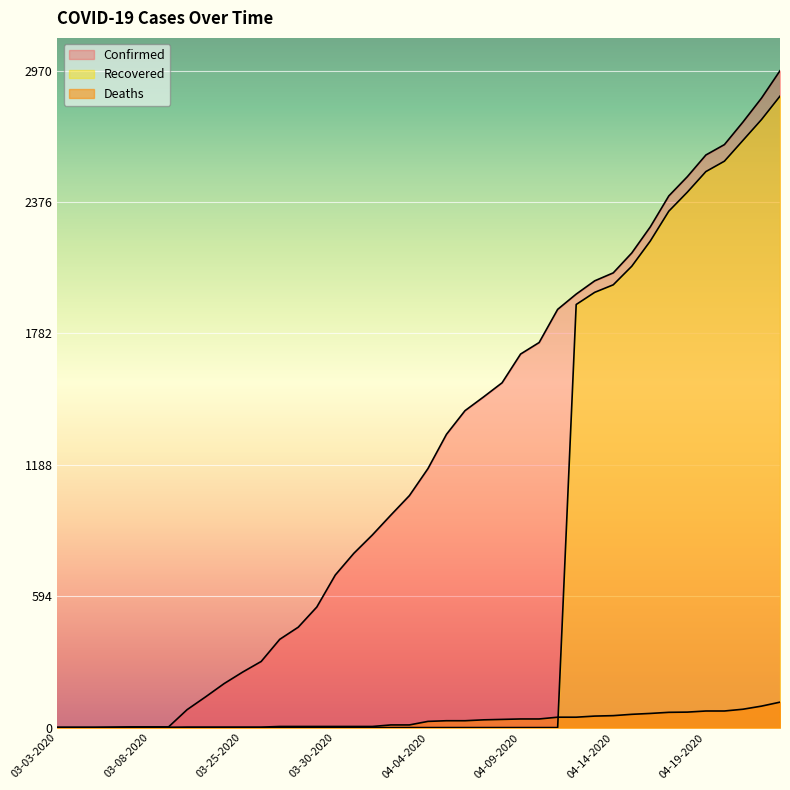

How many lines are shown in the chart?

3